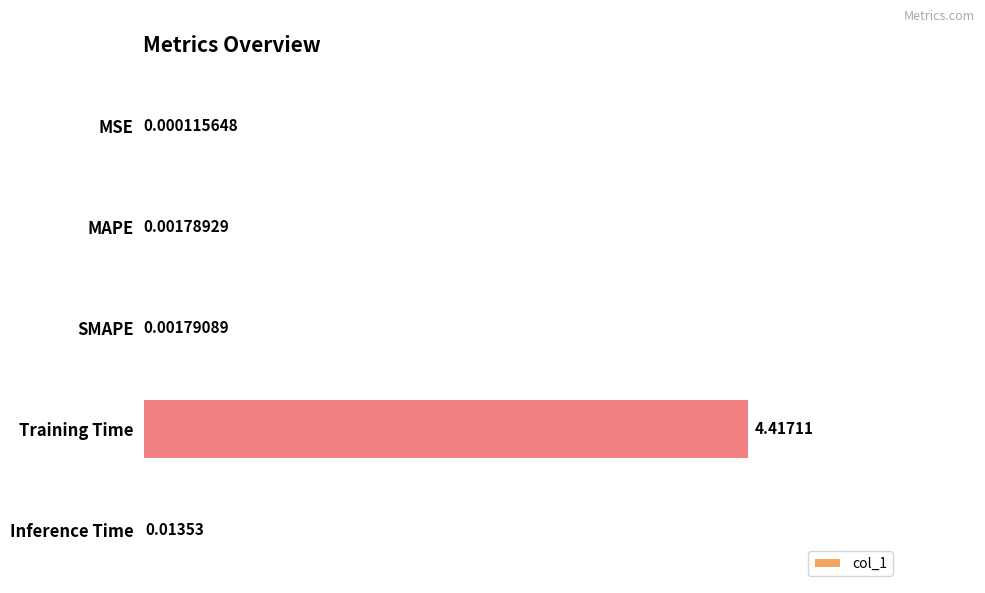

Which category has the highest value across all series?

Training Time